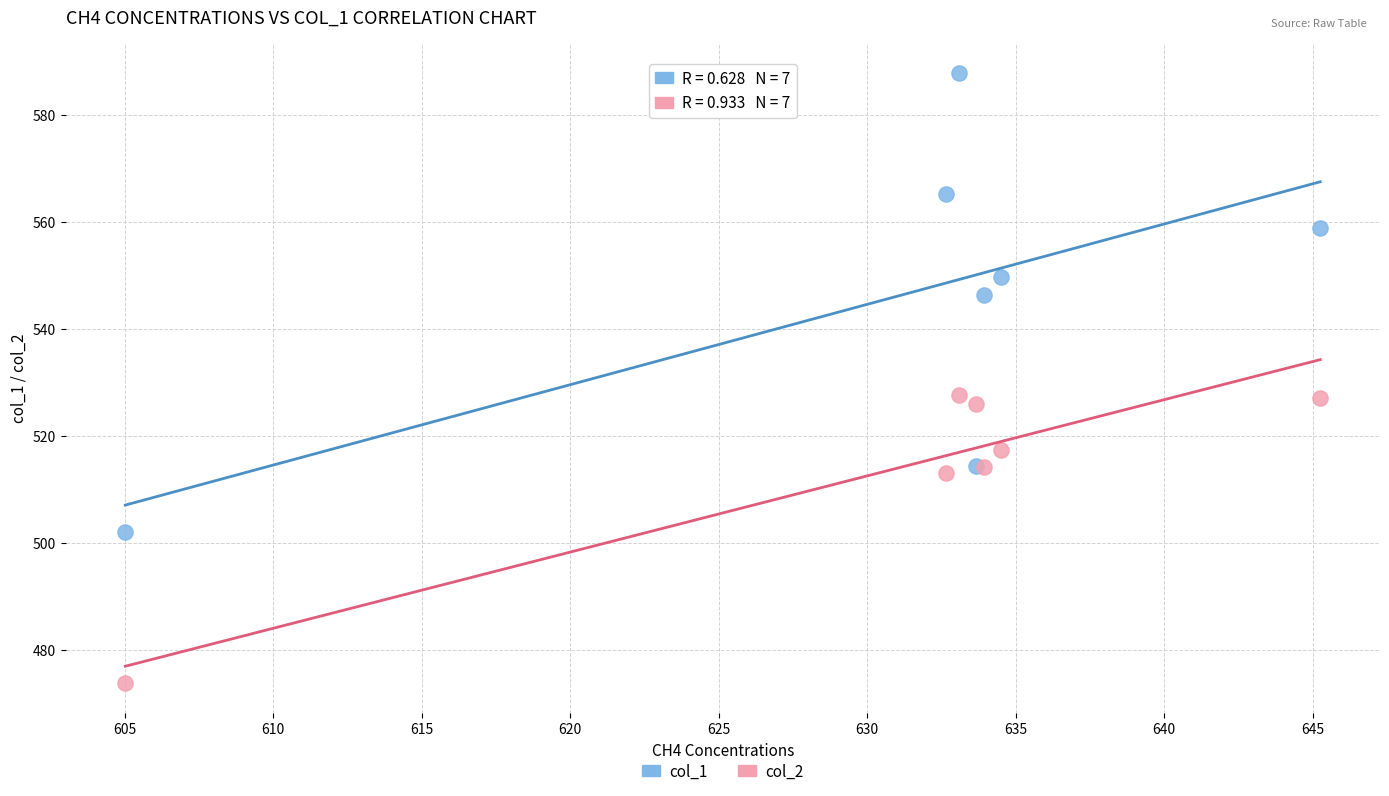

Which series reaches the minimum Y coordinate?

col_2